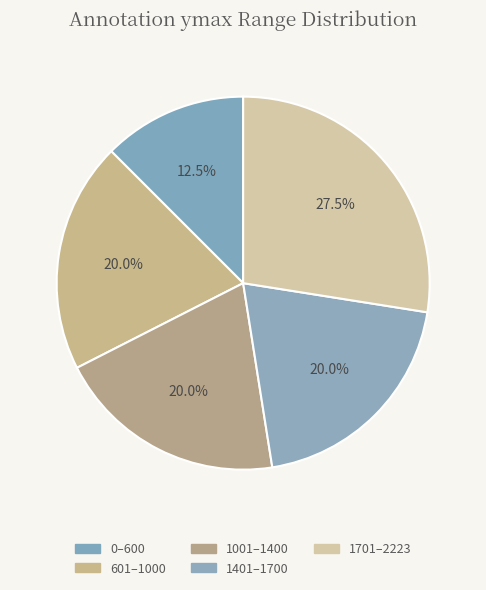

Count the number of slices in the pie.

5